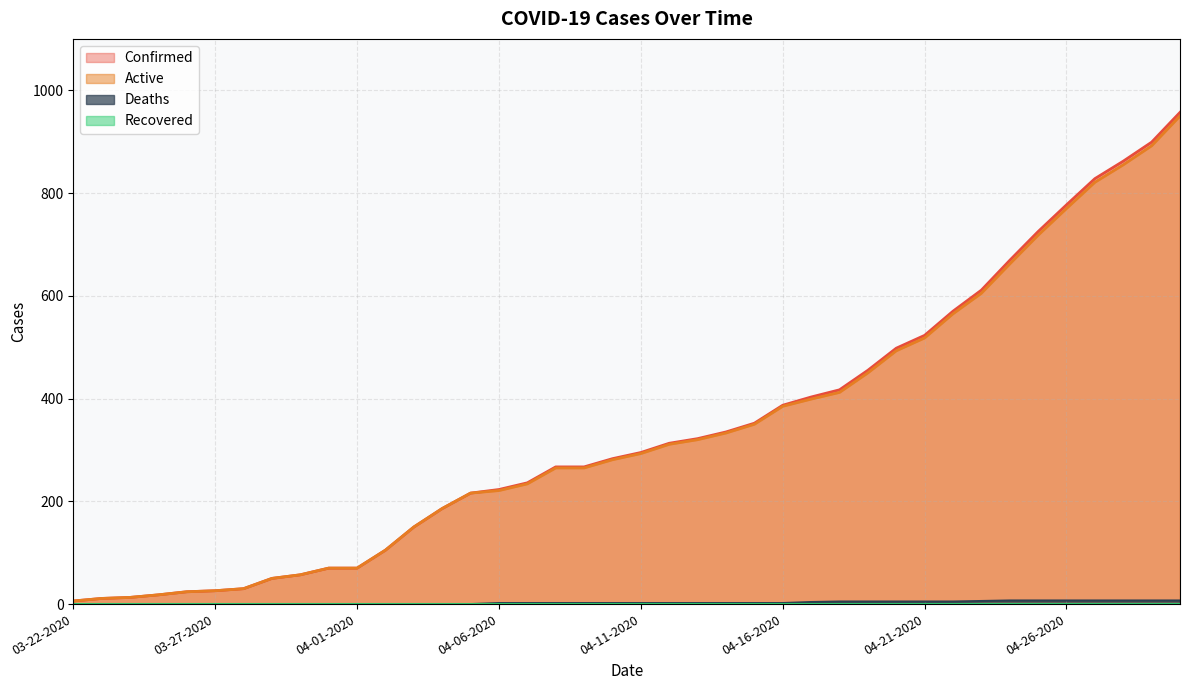

How many series are shown in this chart?

4